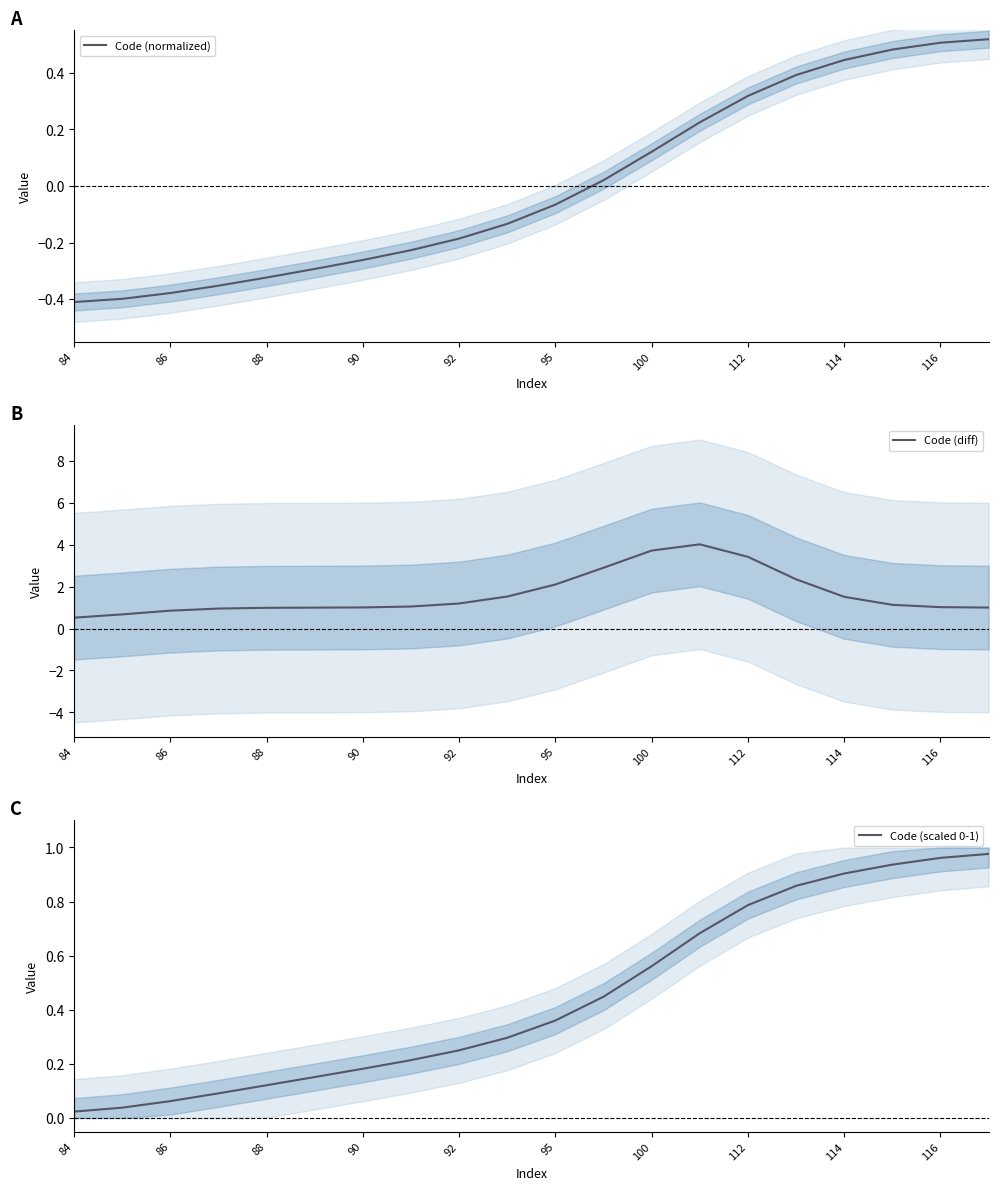

How many values in the Code (normalized) series exceed 0?

9